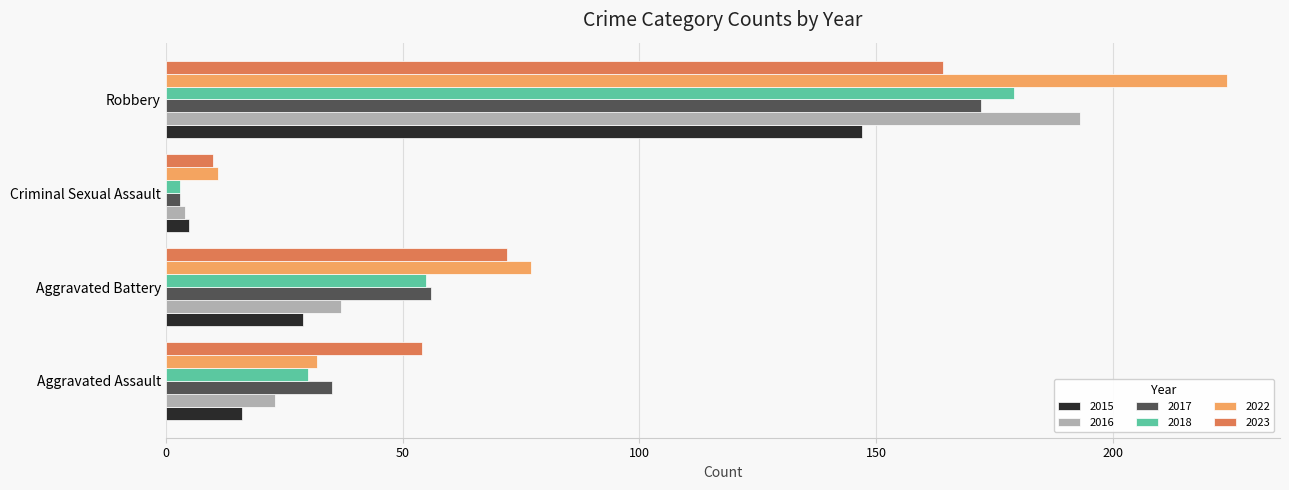

What are all the series names shown in the legend?

2015, 2016, 2017, 2018, 2022, 2023